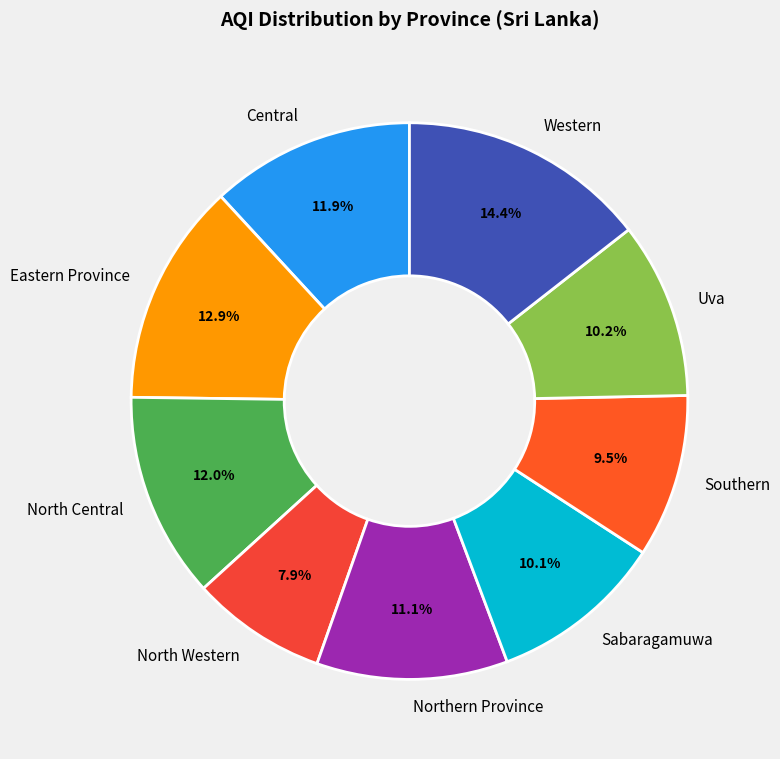

To the nearest percent, what is the combined percentage of Central and North Western?

20%